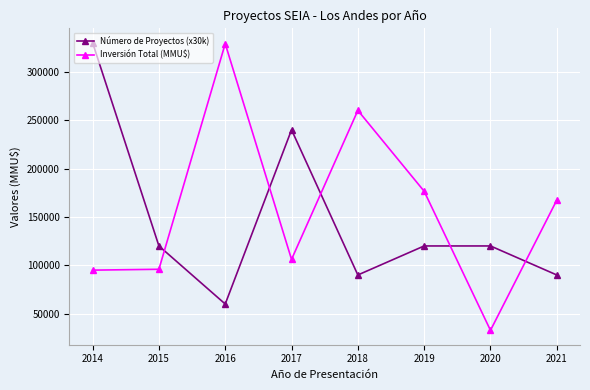

What is the difference between the highest and lowest values at 2017?

133875